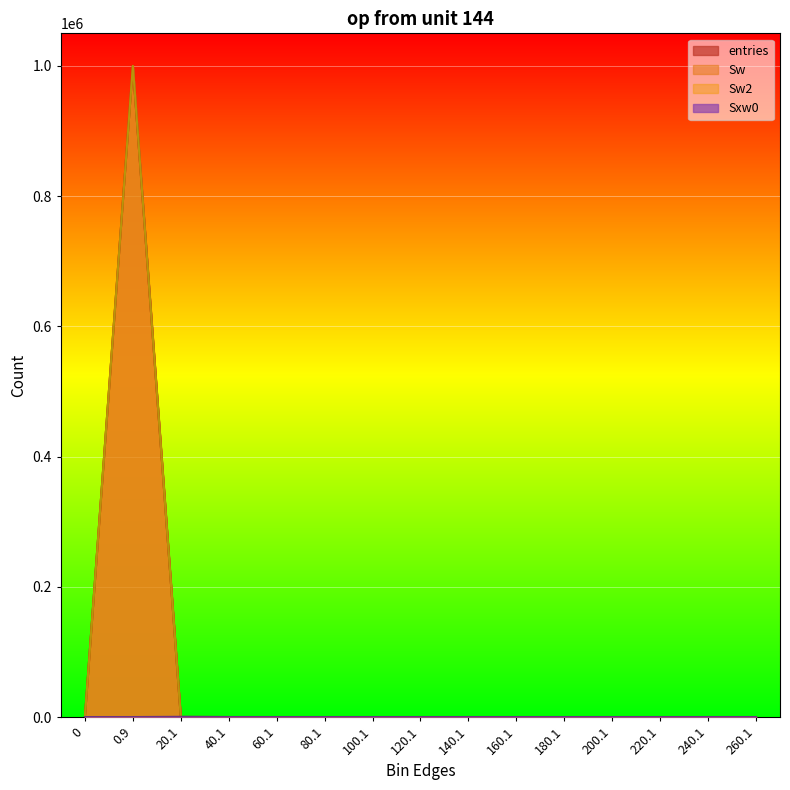

The entries series shows 484486 at 60.1. True or false?

False